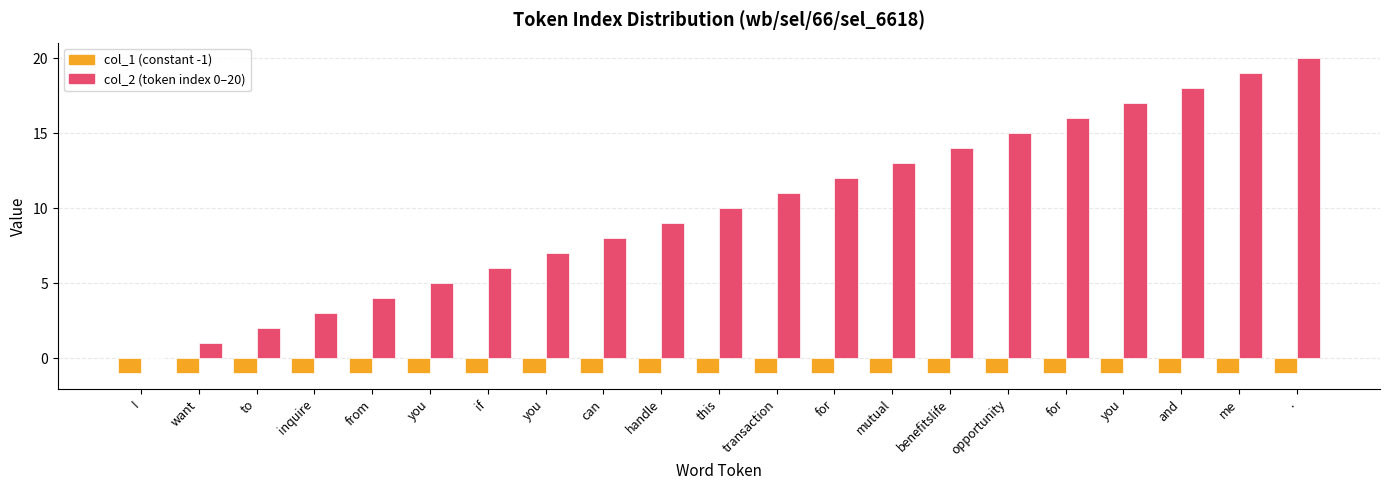

What is the spread (max minus min) of values at for?

13